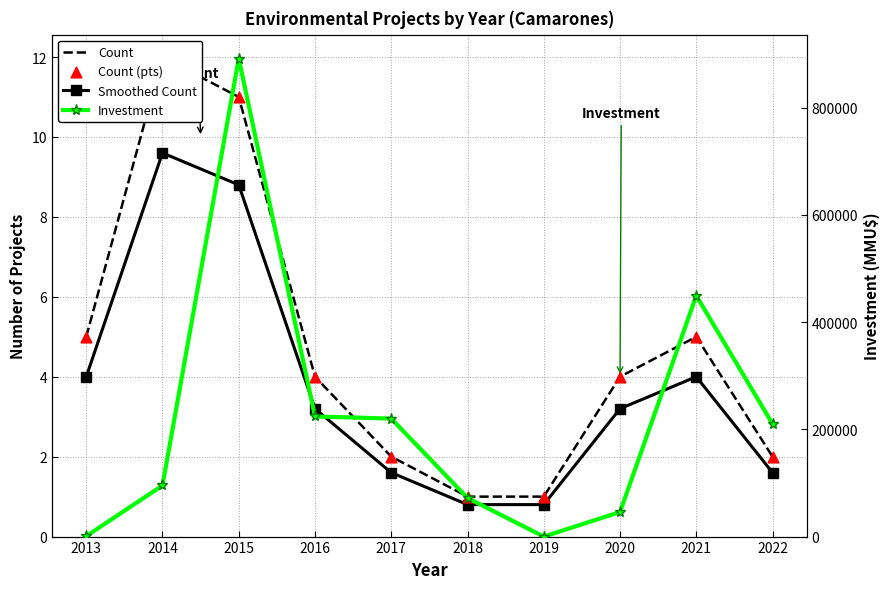

At how many categories does at least one series exceed 504203?

1